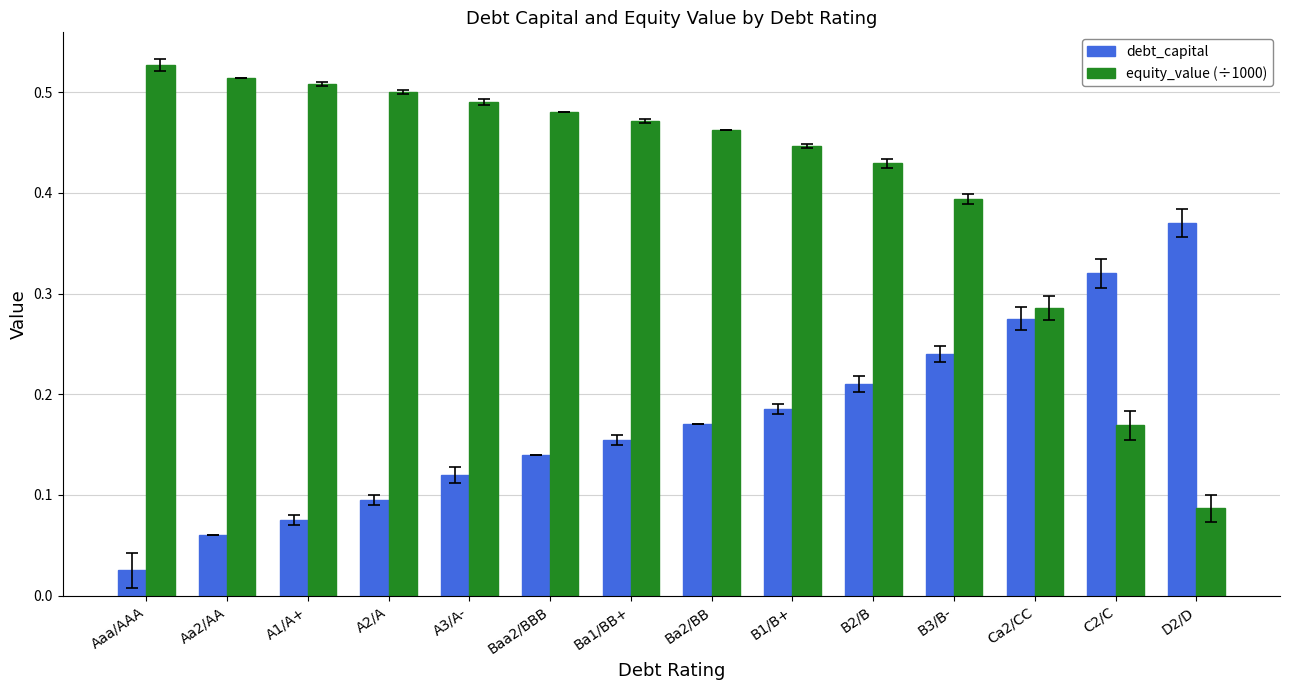

At which category does the chart reach its peak across all series?

Aaa/AAA